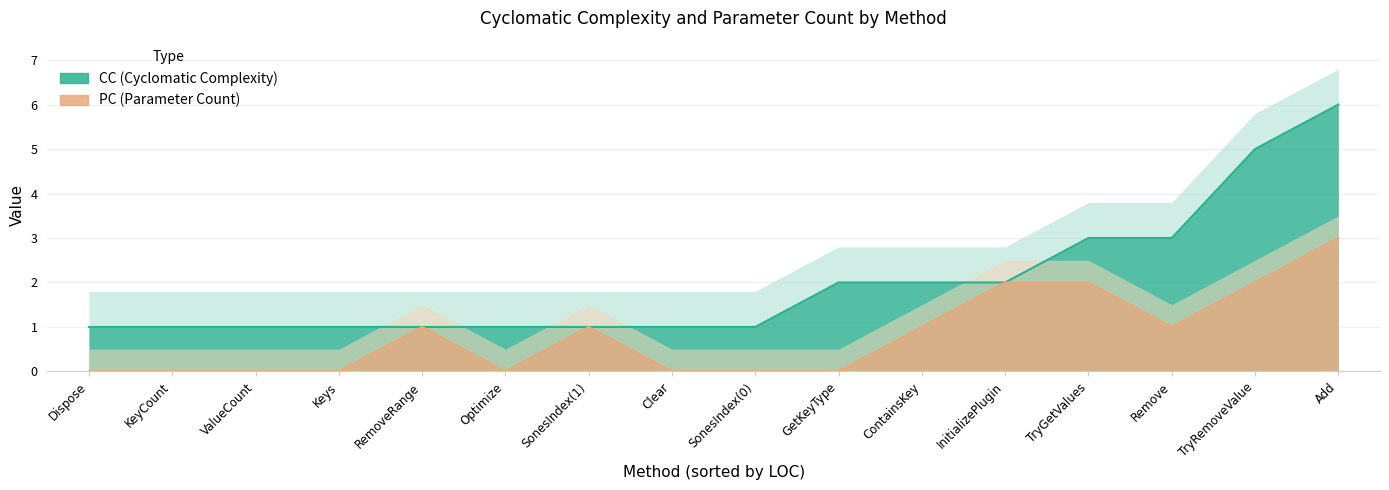

Rank the series by their maximum value, from highest to lowest.

CC, PC